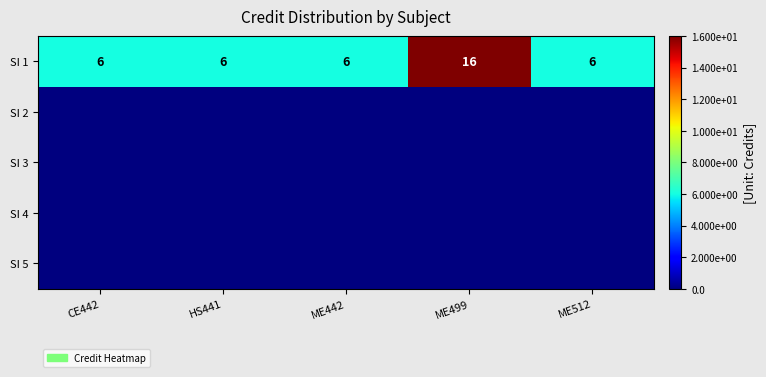

What is the minimum value for SI 1?

6